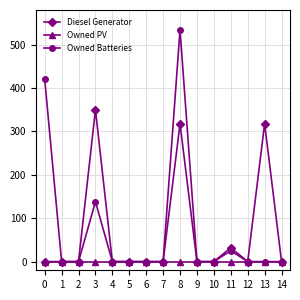

How many lines are shown in the chart?

3